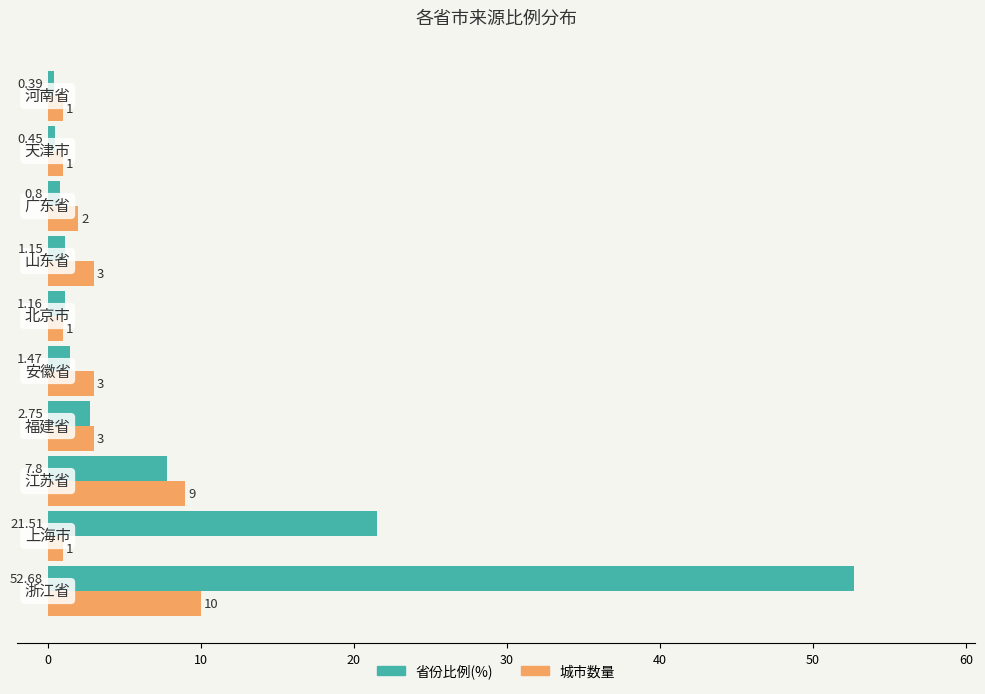

What is the highest value of the 省份比例(%) series?

52.7